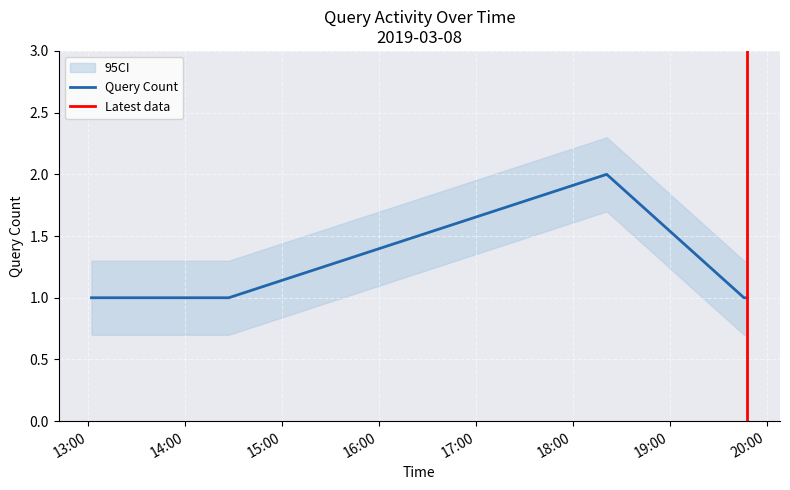

What is the value of the 2nd point from the left?

1